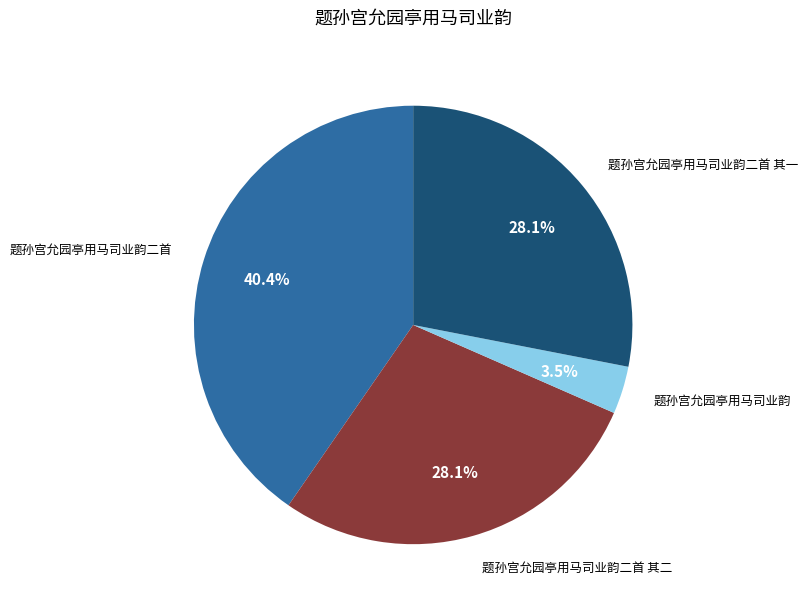

Approximately how many times larger is the value at 题孙宫允园亭用马司业韵二首 compared to 题孙宫允园亭用马司业韵二首 其二?

1.4